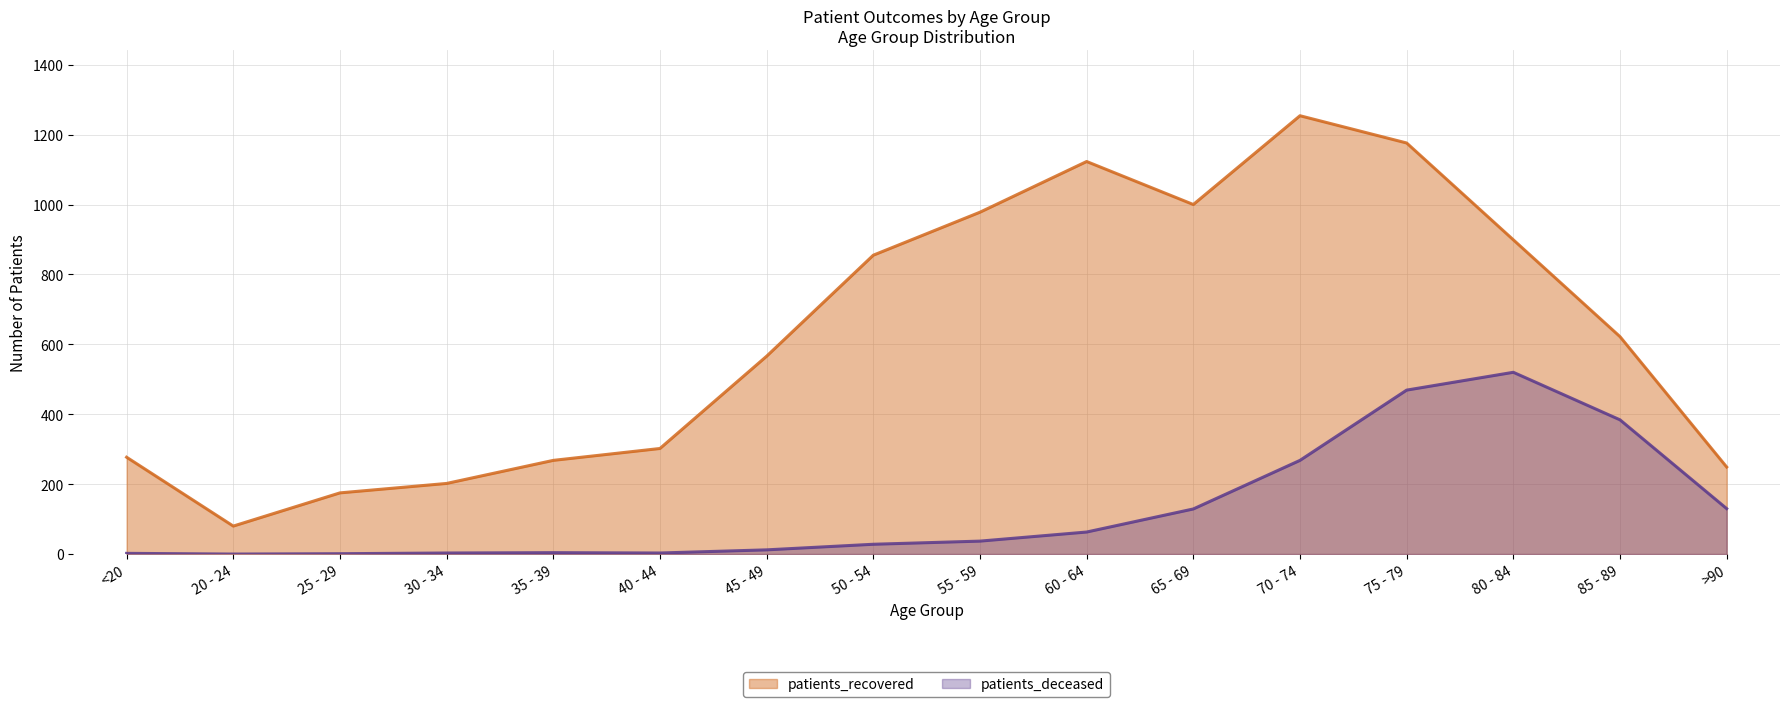

What position from the left is 60 - 64?

10